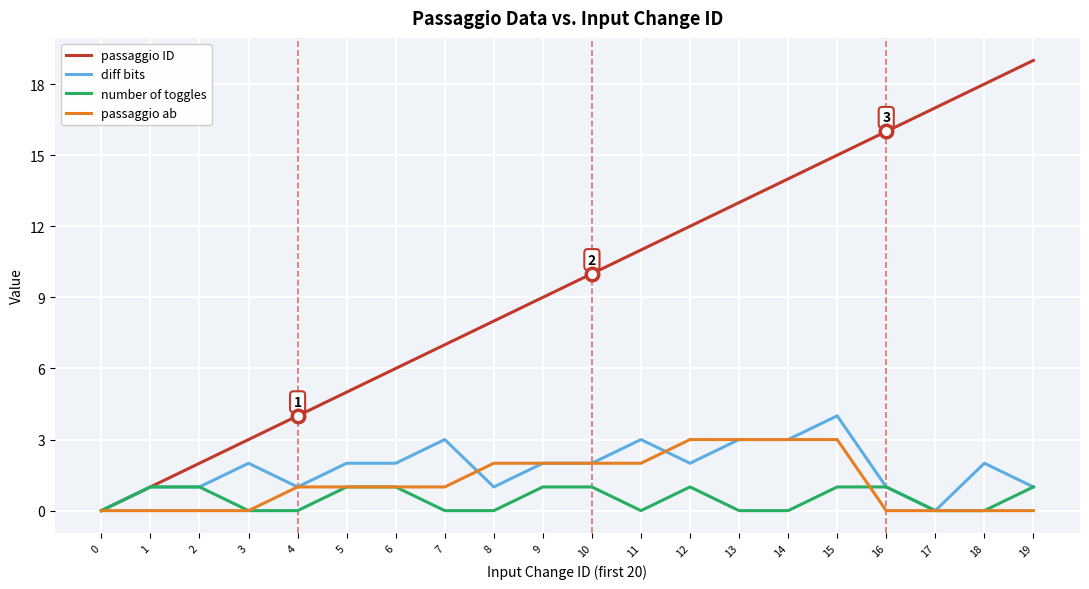

What is the difference between the second highest and minimum values in the passaggio ab series?

3